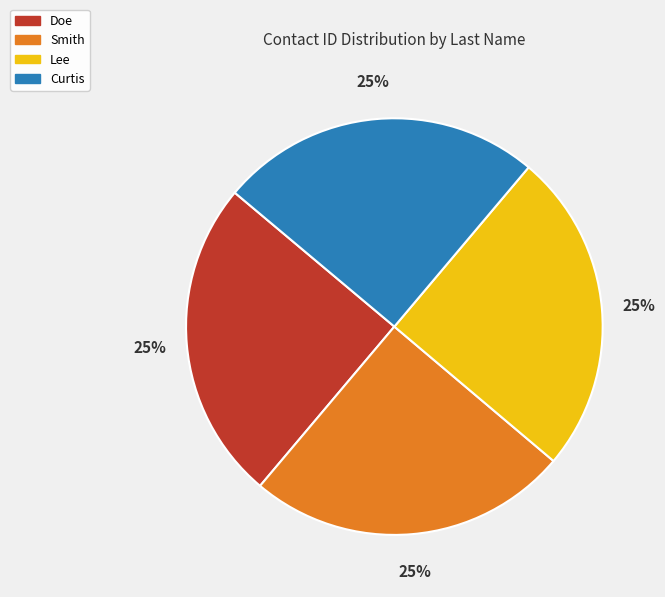

Count the number of slices in the pie.

4